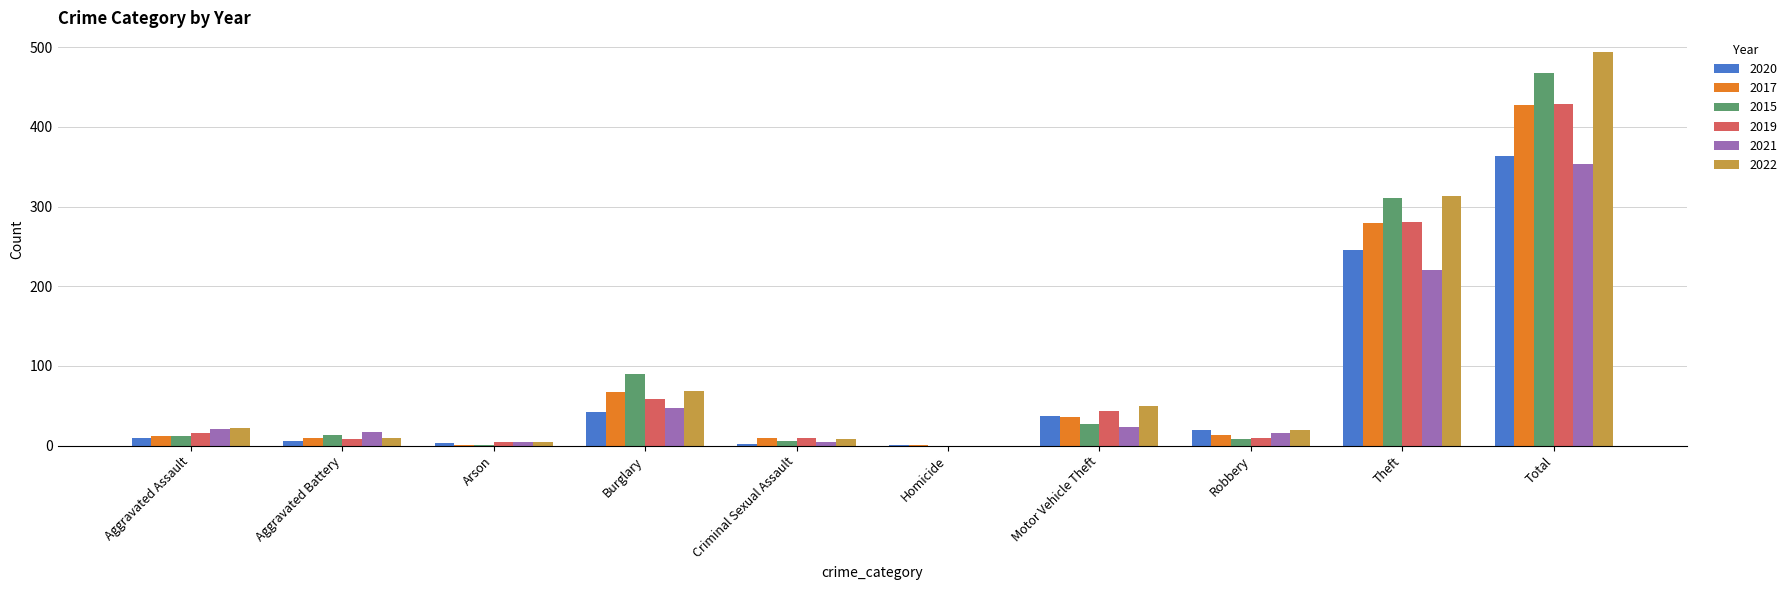

What is the maximum value shown in the chart?

494